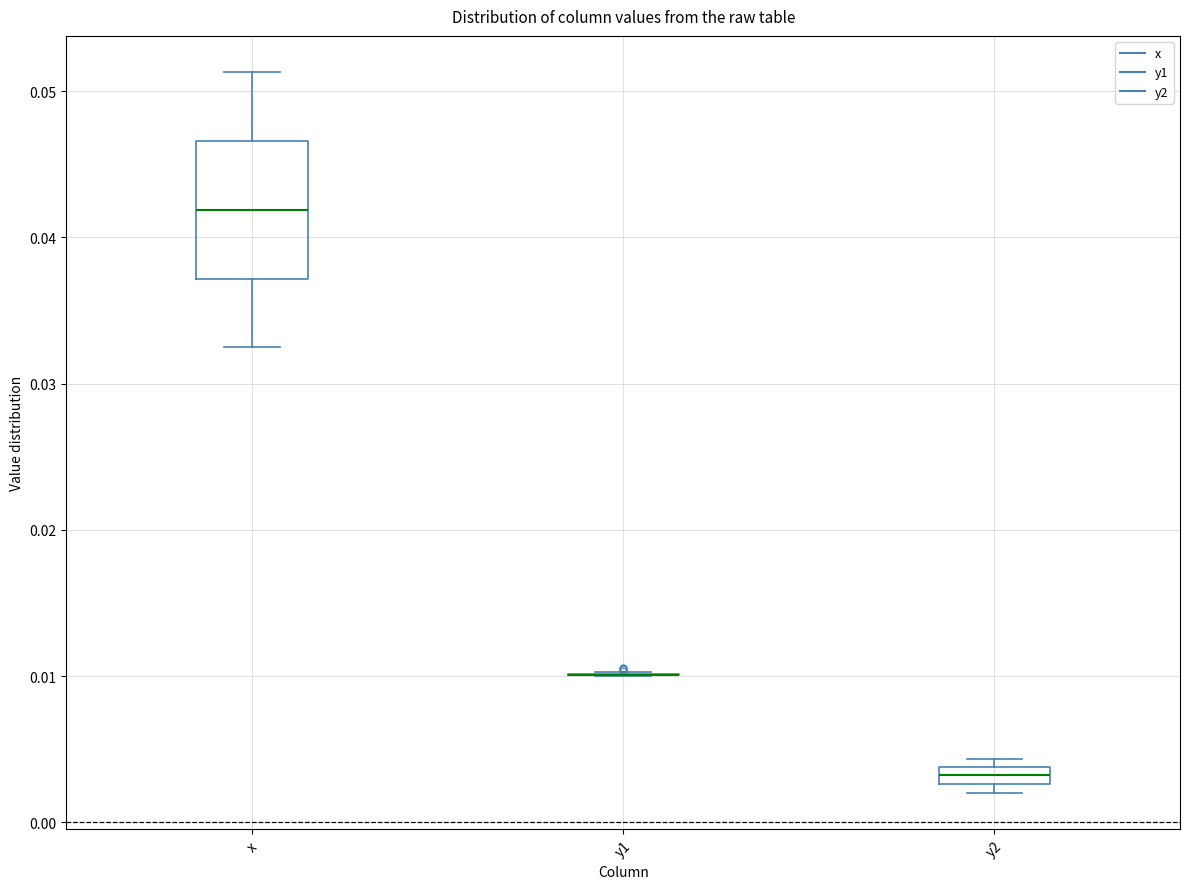

Which box is the tallest, from its lower edge to its upper edge?

x